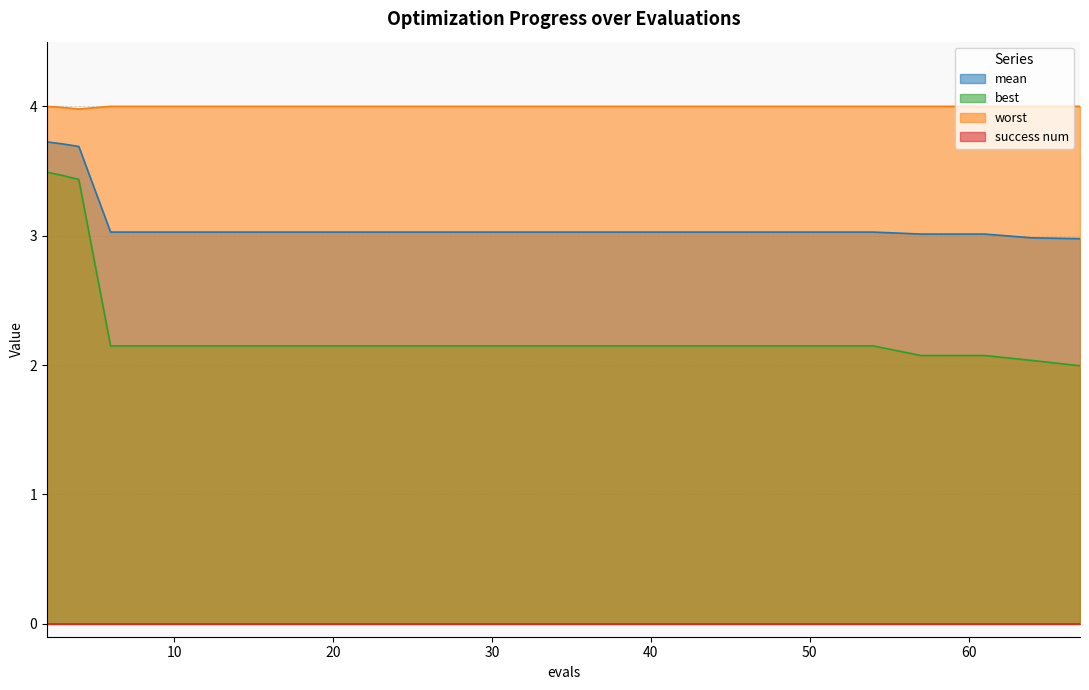

Is the value of worst at 14 greater than the value of mean at 18?

Yes